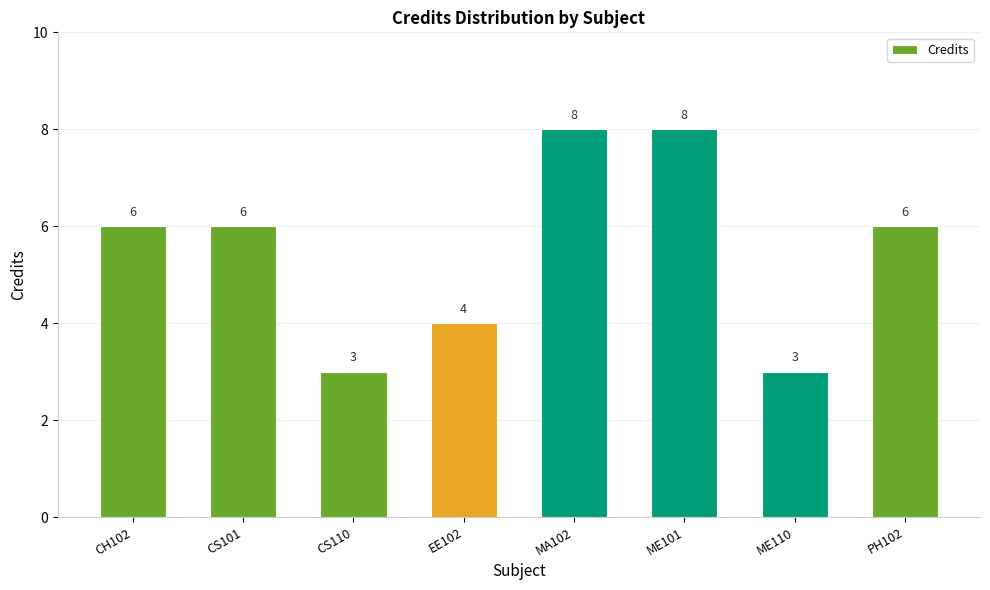

What is the change in value from EE102 to ME101?

+4